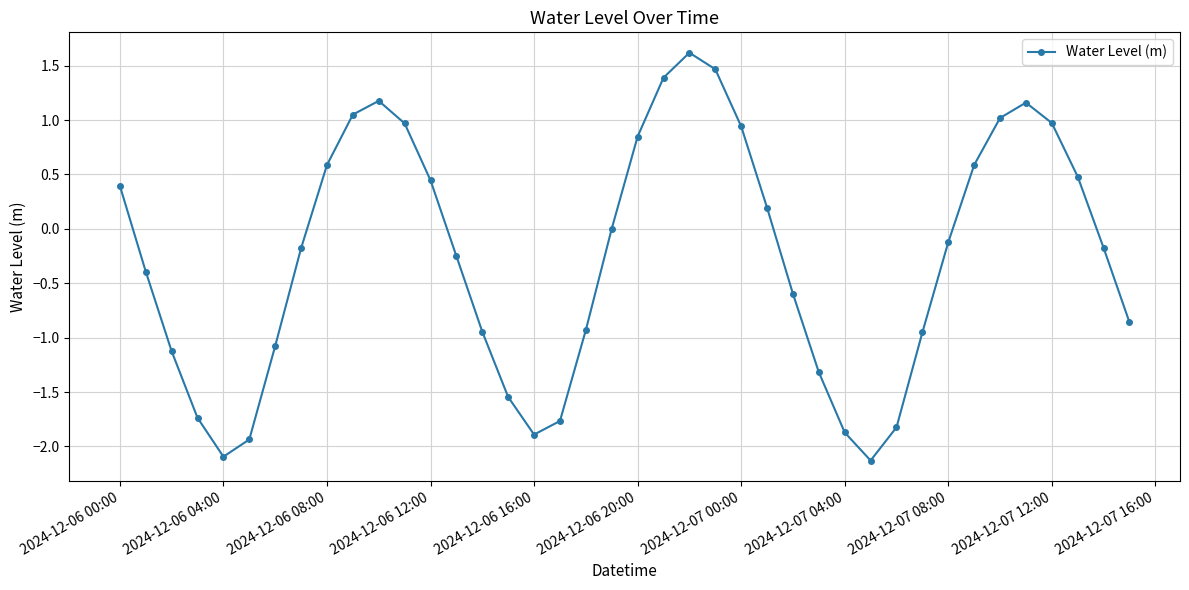

True or false: there are more than 0 points higher than both neighbors.

True